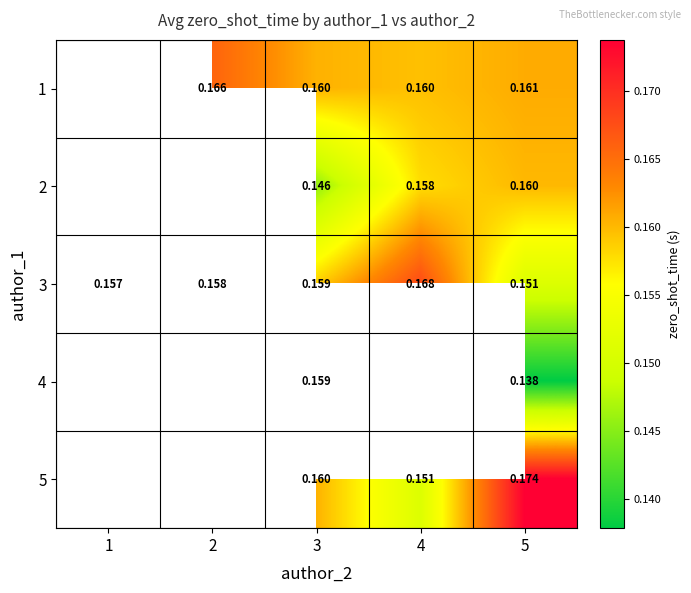

Is the value of 5 at 3 greater than the value of 3 at 4?

No